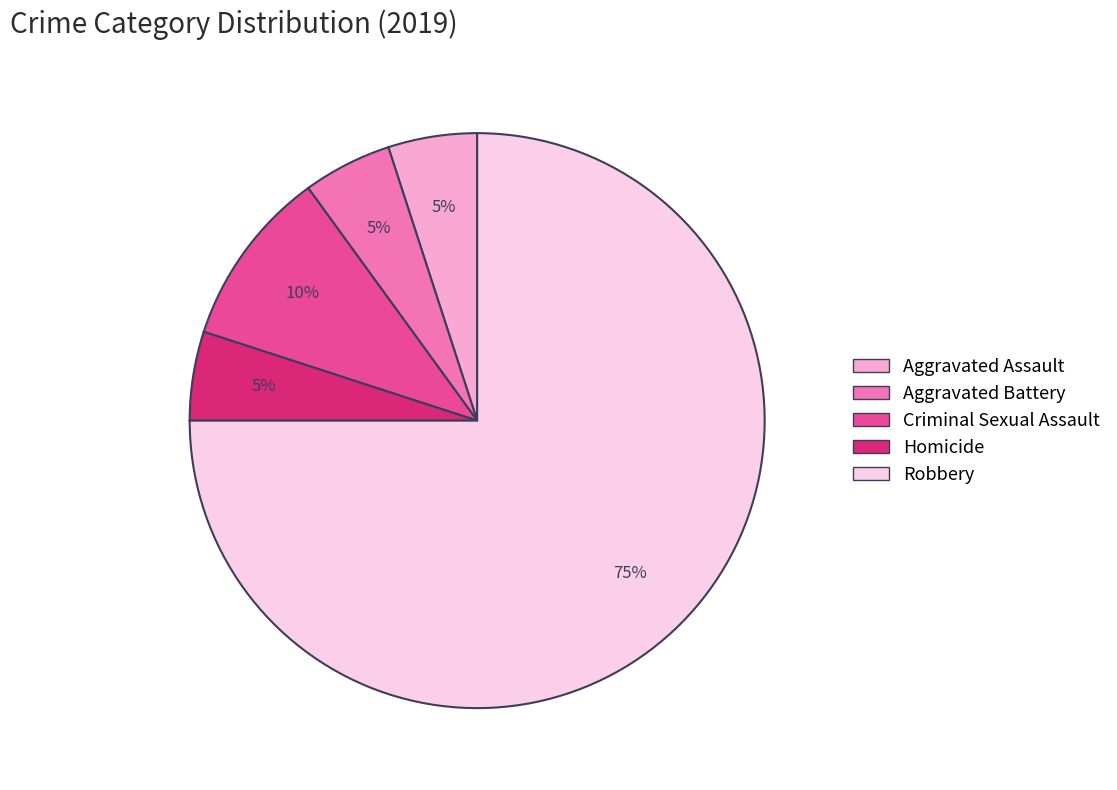

Approximately how many times larger is the value at Robbery compared to Criminal Sexual Assault?

7.5